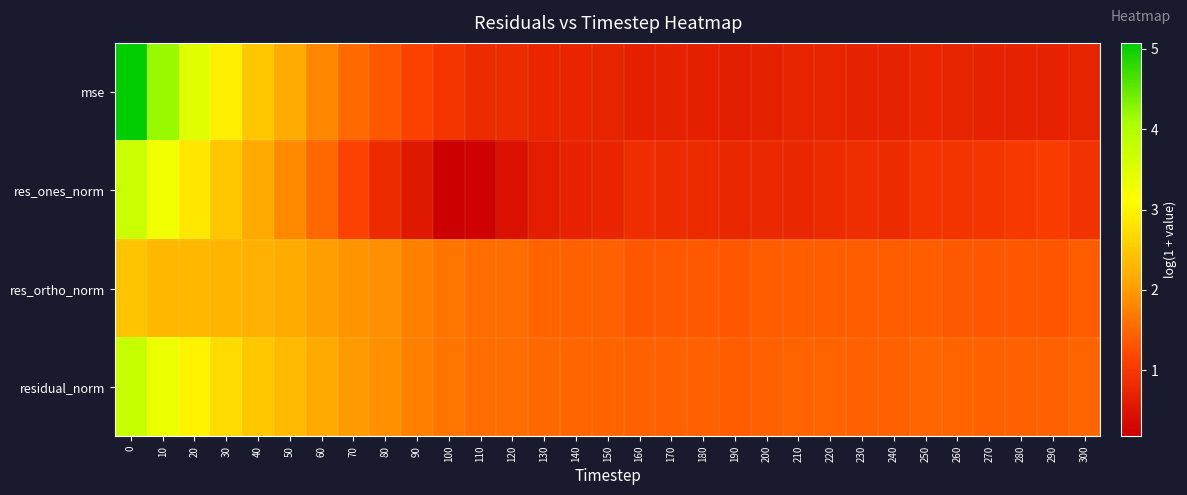

Reading left to right, transcribe all the data shown in this chart.

mse: 0=5.1	10=4.2	20=3.5	30=2.9	40=2.5	50=2.2	60=1.8	70=1.5	80=1.4	90=1.1	100=1.0	110=0.8	120=0.8	130=0.7	140=0.7	150=0.7	160=0.7	170=0.7	180=0.6	190=0.6	200=0.7	210=0.7	220=0.7	230=0.7	240=0.7	250=0.7	260=0.7	270=0.7	280=0.7	290=0.7	300=0.7
res_ones_norm: 0=3.7	10=3.3	20=2.9	30=2.5	40=2.1	50=1.8	60=1.5	70=1.1	80=0.8	90=0.6	100=0.2	110=0.2	120=0.4	130=0.6	140=0.7	150=0.7	160=0.8	170=0.8	180=0.8	190=0.8	200=0.8	210=0.8	220=0.8	230=0.8	240=0.8	250=0.9	260=0.9	270=0.9	280=1.0	290=1.0	300=0.9
res_ortho_norm: 0=2.4	10=2.3	20=2.3	30=2.3	40=2.2	50=2.1	60=2.0	70=1.9	80=1.9	90=1.7	100=1.6	110=1.6	120=1.5	130=1.5	140=1.4	150=1.4	160=1.4	170=1.4	180=1.4	190=1.3	200=1.4	210=1.4	220=1.4	230=1.4	240=1.4	250=1.4	260=1.4	270=1.4	280=1.3	290=1.3	300=1.4
residual_norm: 0=3.8	10=3.3	20=3.0	30=2.7	40=2.5	50=2.3	60=2.1	70=2.0	80=1.9	90=1.7	100=1.6	110=1.6	120=1.6	130=1.5	140=1.5	150=1.5	160=1.4	170=1.4	180=1.4	190=1.4	200=1.4	210=1.5	220=1.5	230=1.5	240=1.5	250=1.5	260=1.5	270=1.5	280=1.5	290=1.5	300=1.5